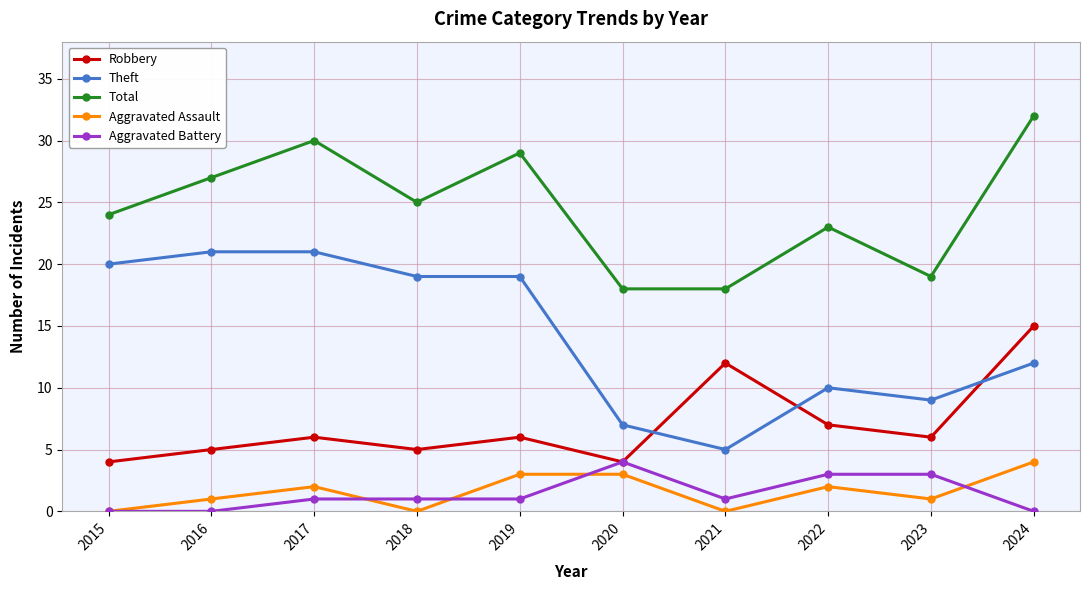

At which label does Aggravated Assault reach its peak?

2024